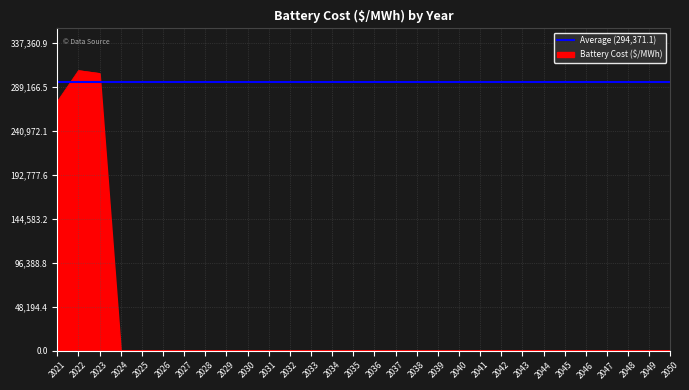

What is the spread (max minus min) of values at 2037?

294371.1